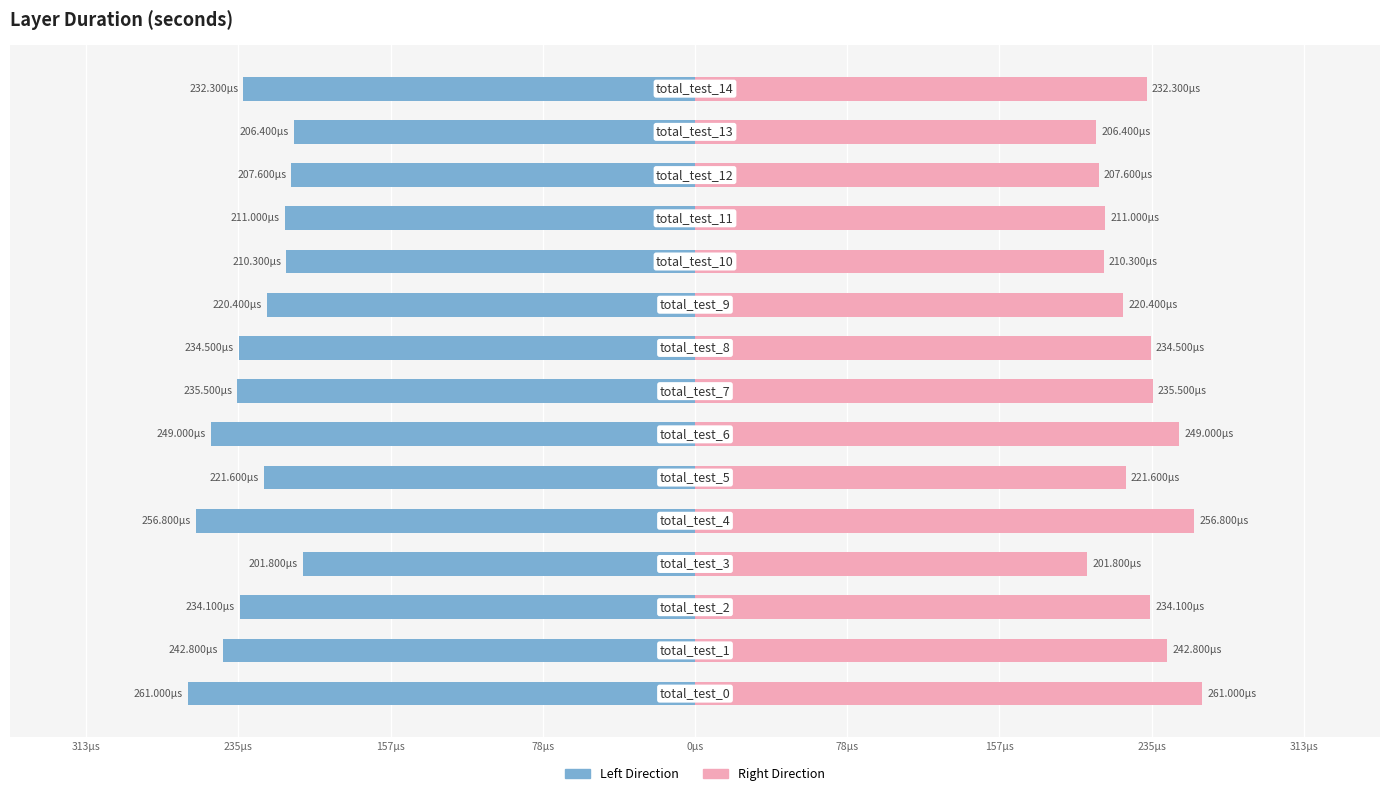

Is it true that Duration (seconds) [Left] equals -390.5 at 235µs?

False